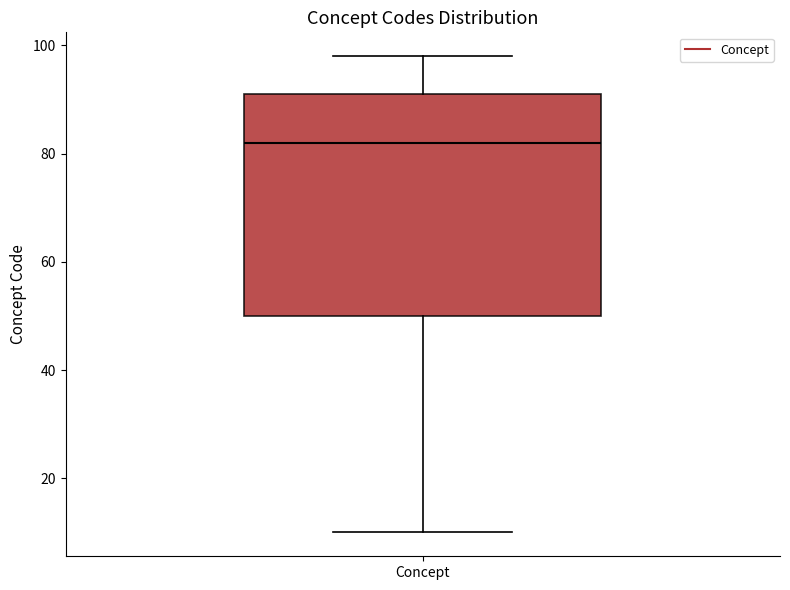

Where does the lower whisker of the box for Concept end on the y-axis? The values are not printed on the chart, so give them approximately, as read against the axis.

10